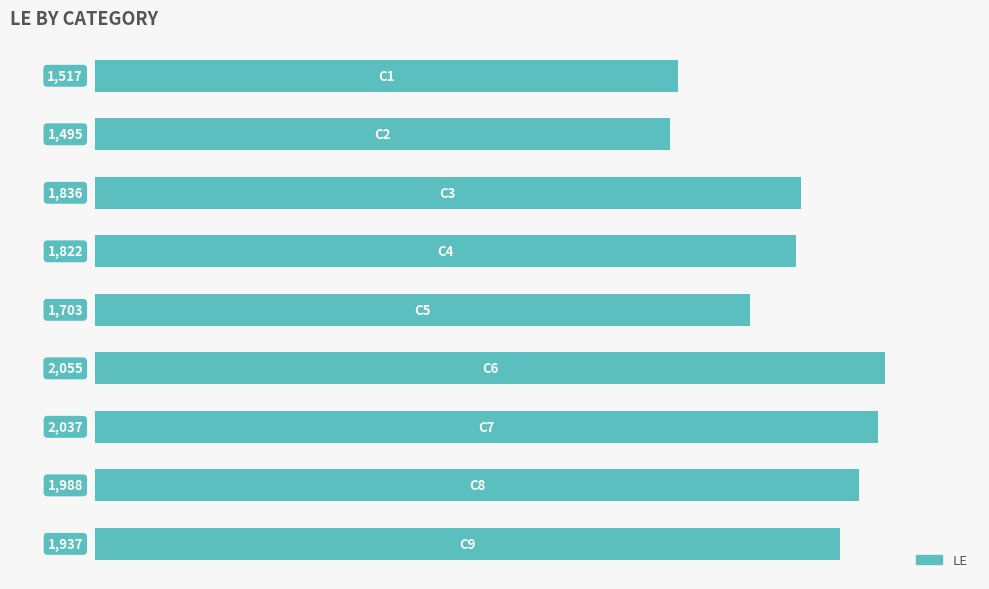

How many values are below 1836?

4